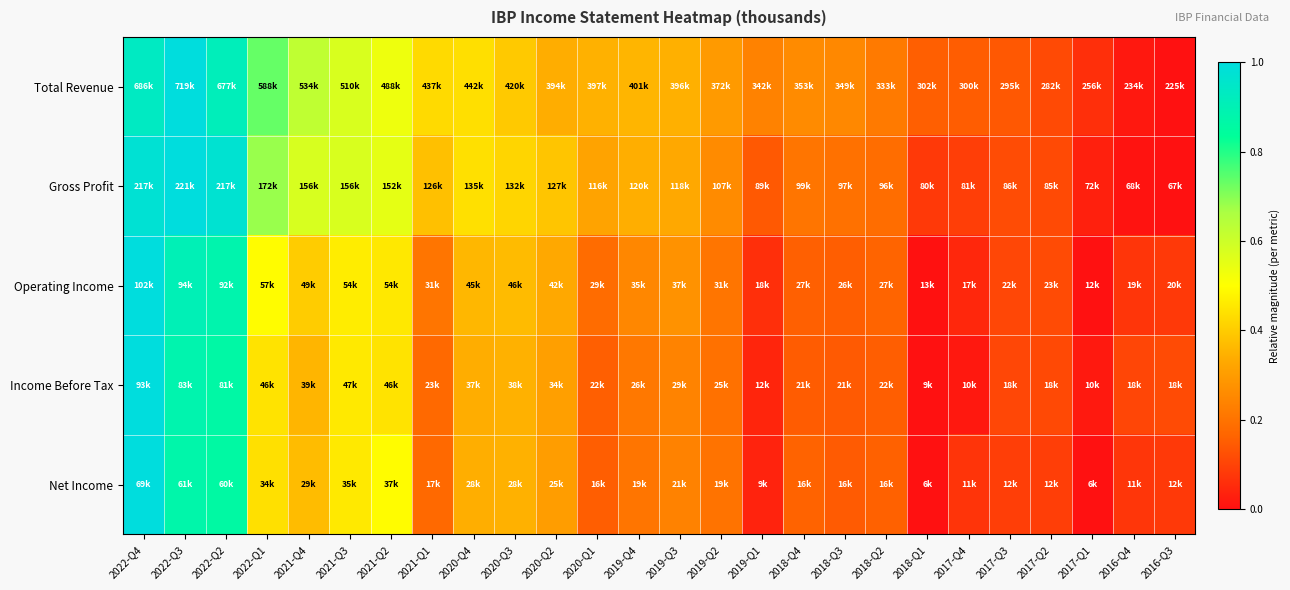

What is the greatest value displayed?

1.0